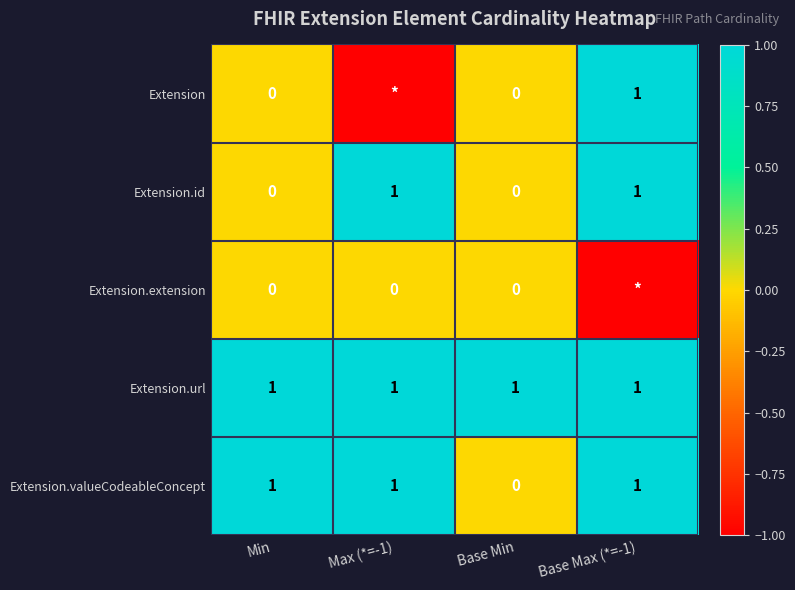

The Extension.url series shows 1 at Base Max (*=-1). True or false?

True